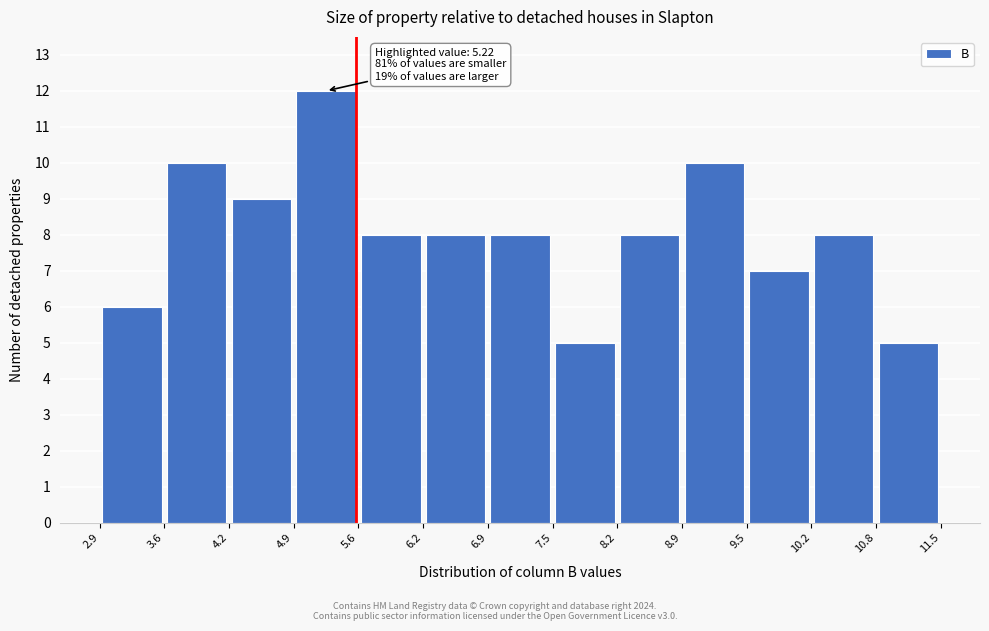

Which range on the x-axis has the tallest bar?

4.9 to 5.6